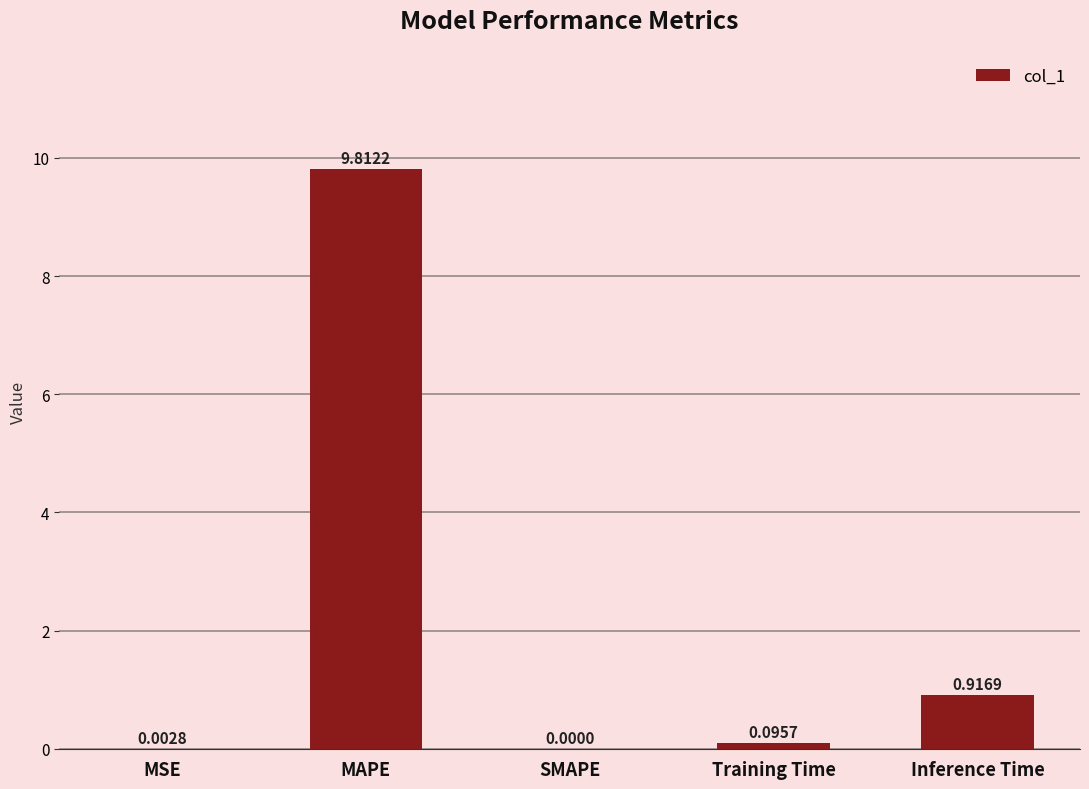

How many distinct data groups are displayed?

1